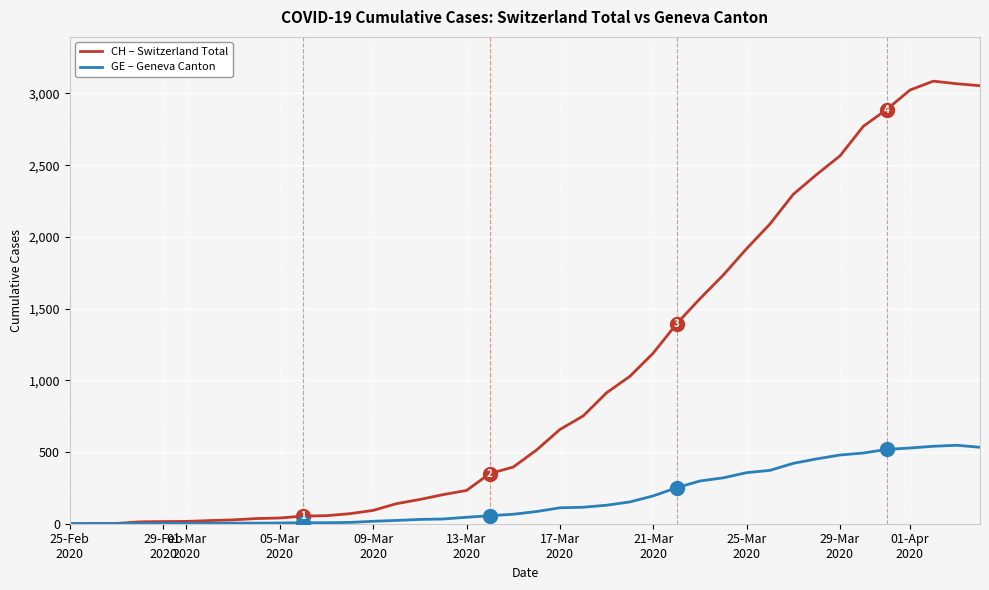

What is the greatest value displayed?

3086